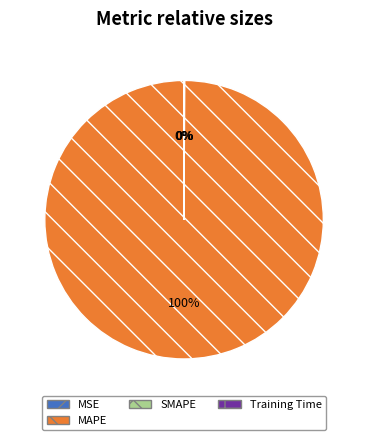

Is there a majority slice in this chart?

Yes